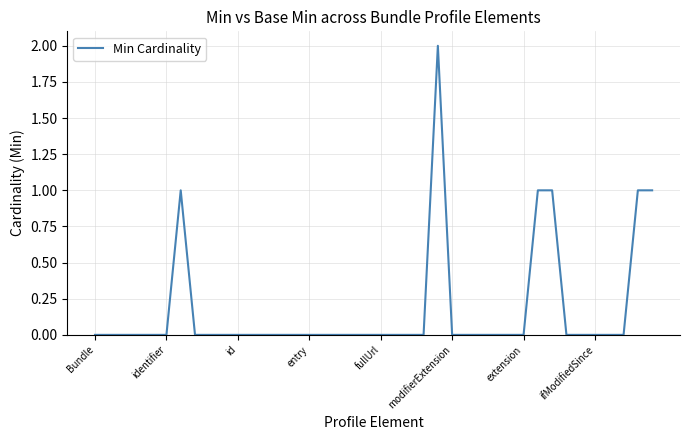

How many values are between 0 and 1?

39